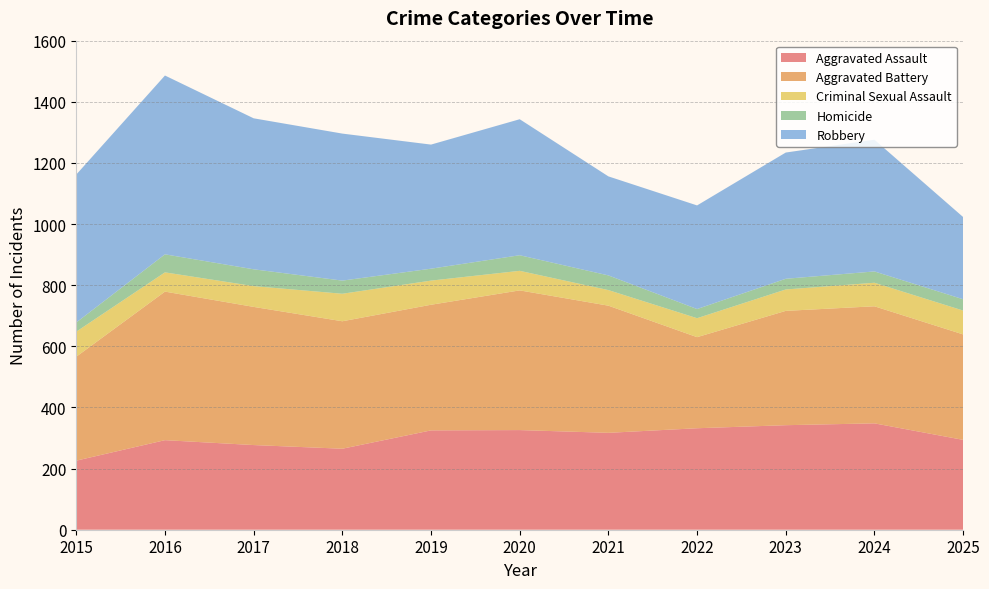

Reading left to right, transcribe all the data shown in this chart.

Aggravated Assault: 2015=226	2016=293	2017=277	2018=265	2019=325	2020=326	2021=317	2022=332	2023=342	2024=348	2025=294
Aggravated Battery: 2015=340	2016=486	2017=452	2018=417	2019=411	2020=457	2021=416	2022=298	2023=374	2024=383	2025=345
Criminal Sexual Assault: 2015=82	2016=63	2017=68	2018=90	2019=79	2020=64	2021=51	2022=62	2023=70	2024=77	2025=78
Homicide: 2015=30	2016=59	2017=55	2018=43	2019=39	2020=51	2021=48	2022=30	2023=35	2024=37	2025=37
Robbery: 2015=484	2016=585	2017=494	2018=481	2019=406	2020=445	2021=324	2022=339	2023=413	2024=431	2025=269